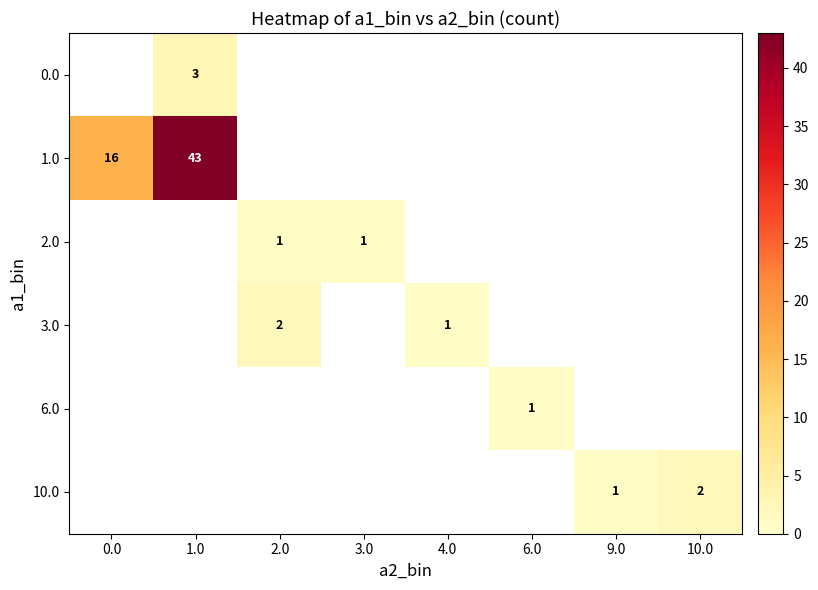

Is it true that 2.0 equals 1 at 3.0?

True